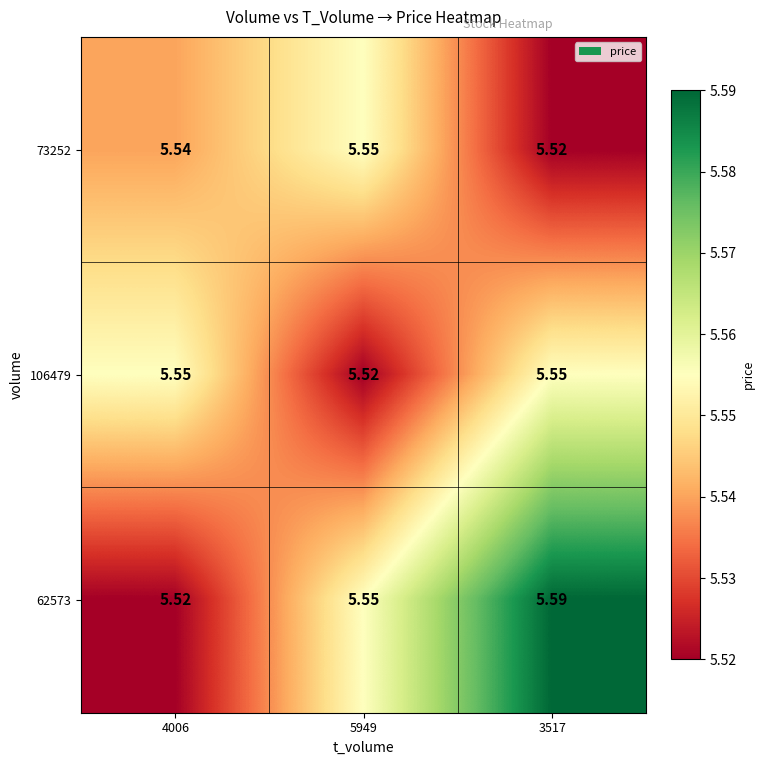

Is the value of 73252 at 4006 greater than the value of 106479 at 3517?

No